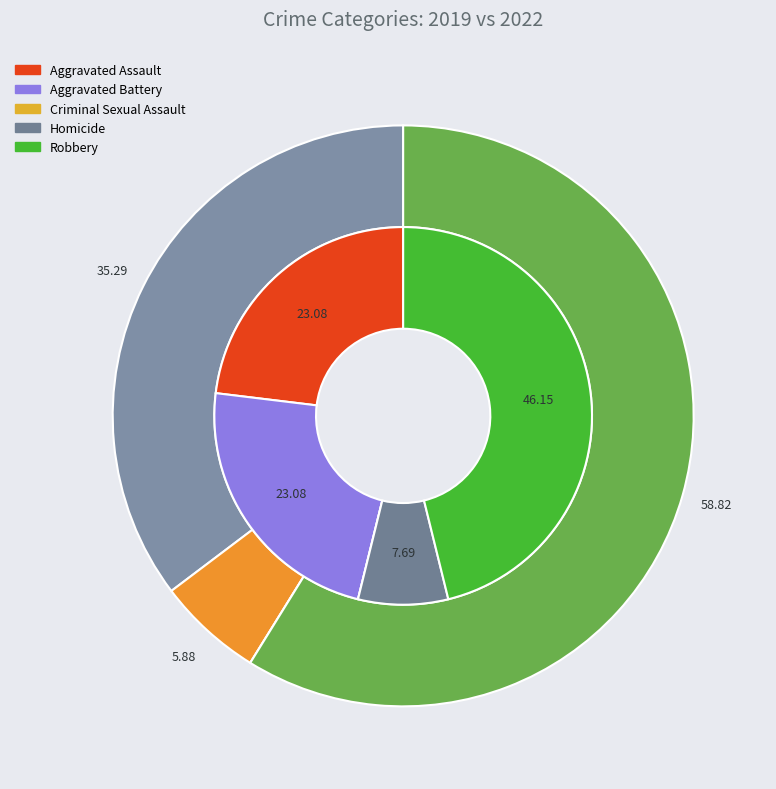

Is it true that 4 is 73% of the pie?

False